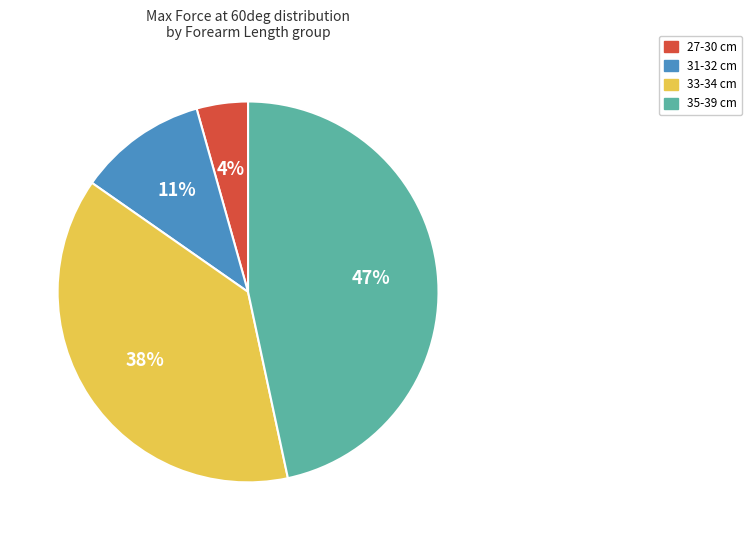

How many segments does this pie chart have?

4